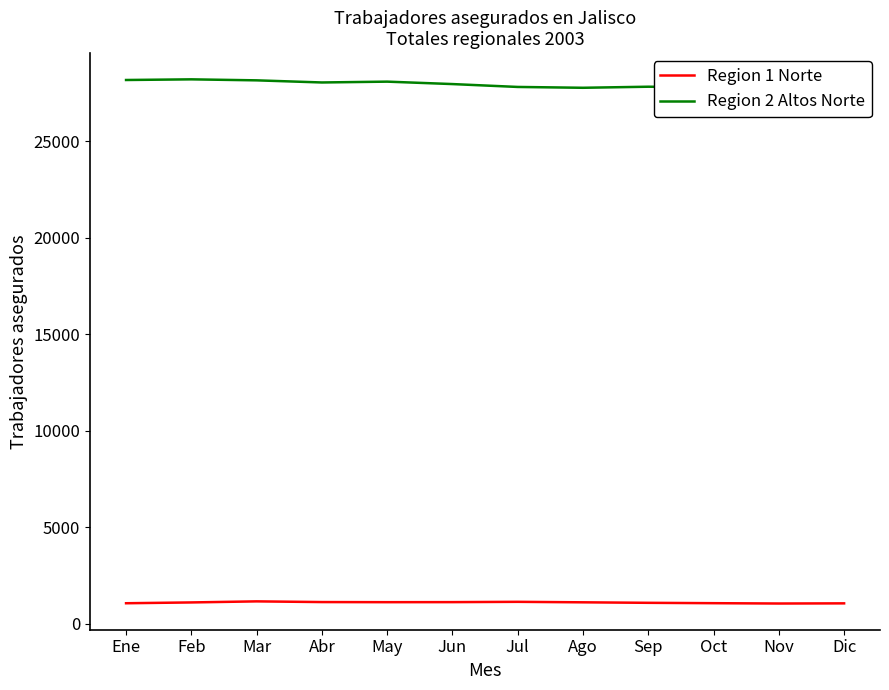

True or false: Region 1 Norte and Region 2 Altos Norte intersect in this chart.

False